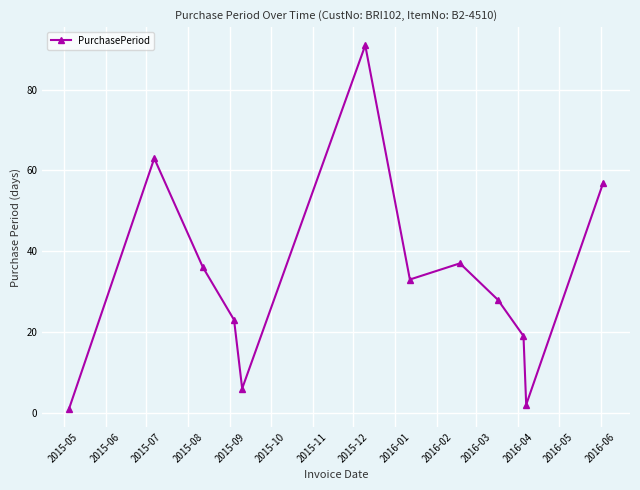

Does the chart have visible grid lines?

Yes